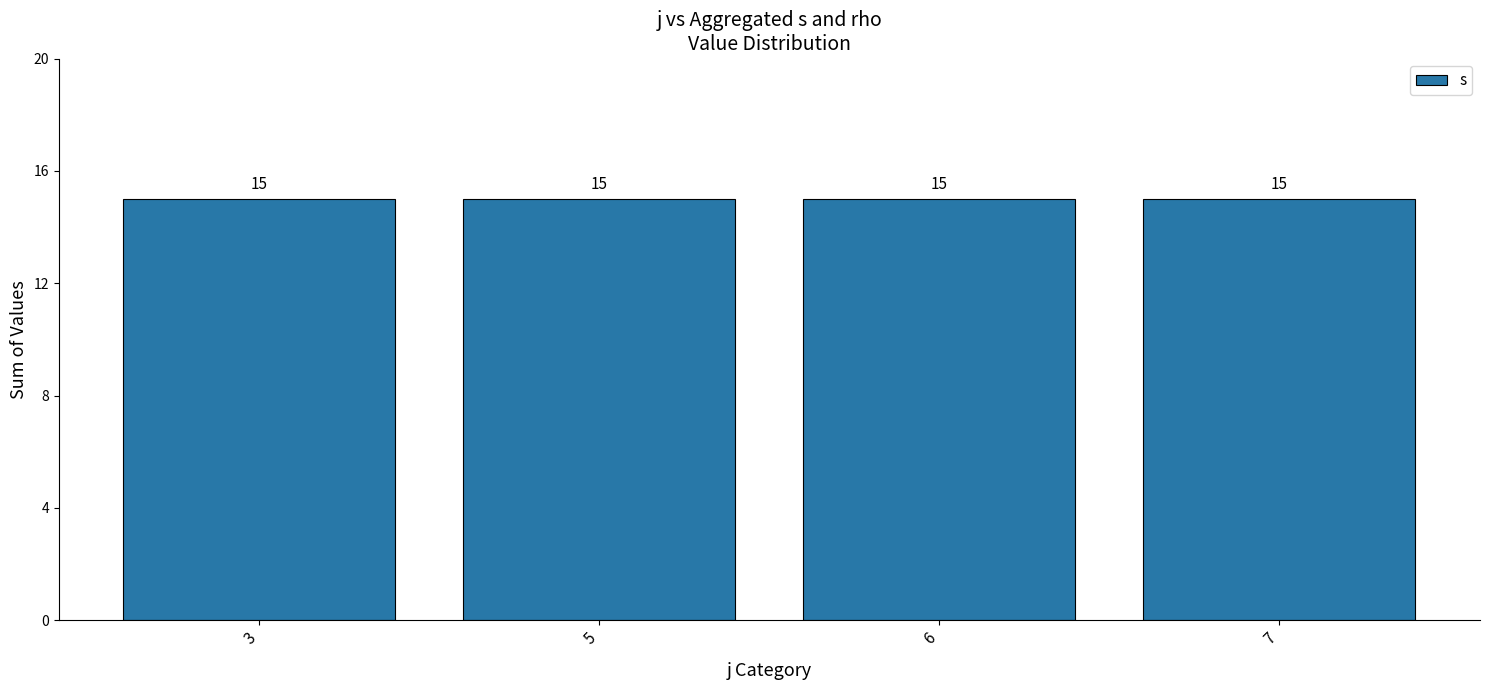

Which label corresponds to the largest value in the chart?

3